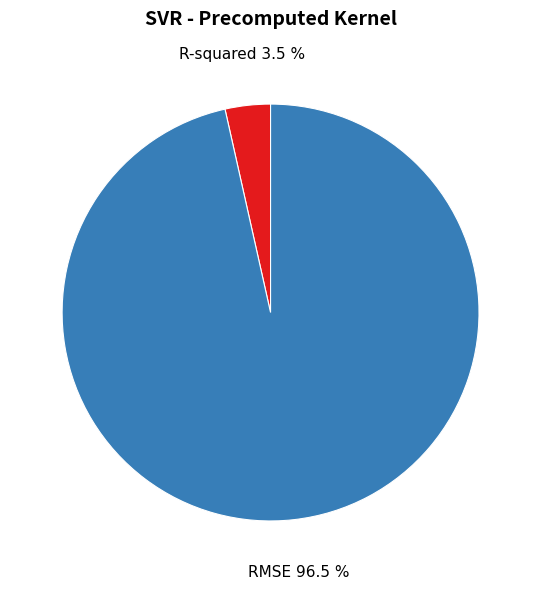

How many segments does this pie chart have?

2